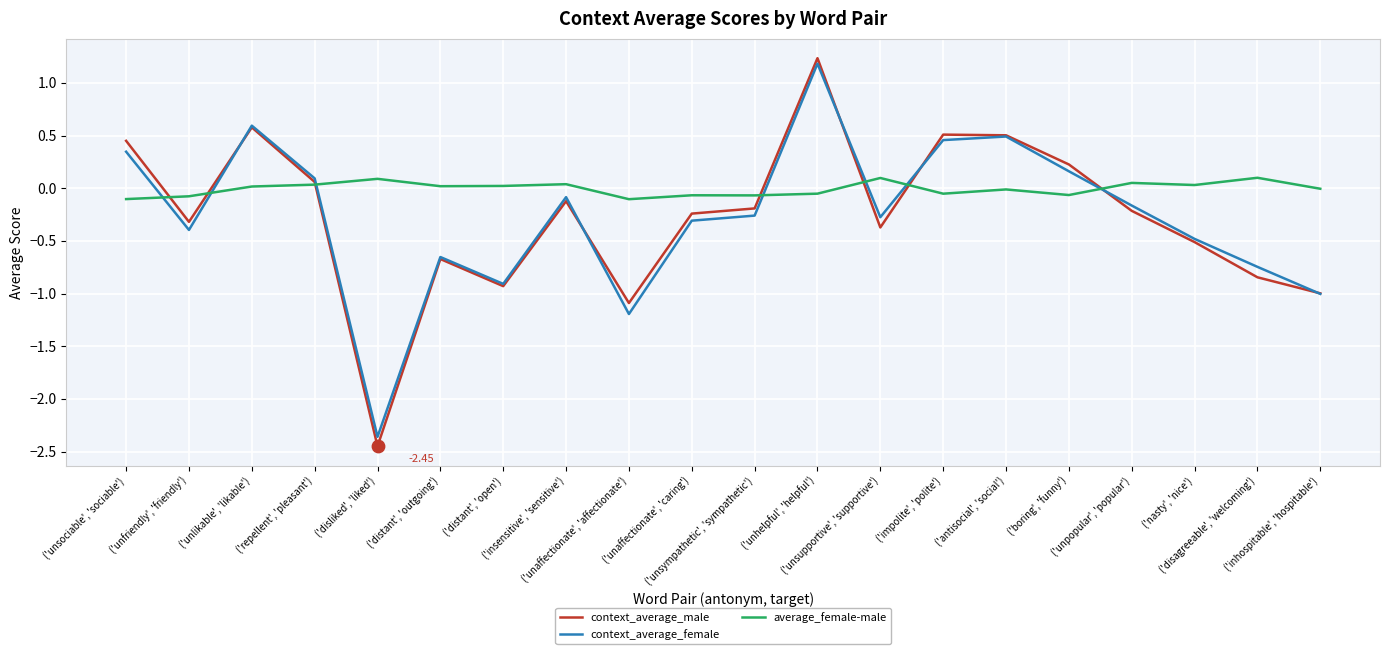

At which category is the sum across all series the highest?

('unhelpful', 'helpful')